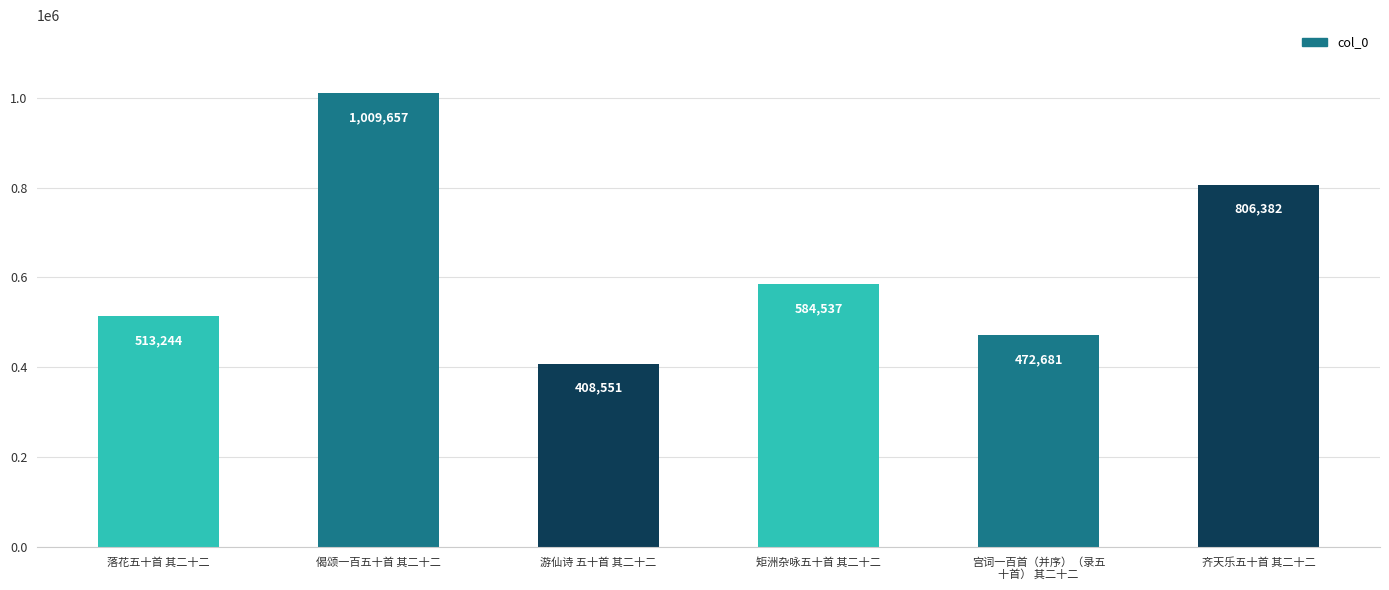

Rank the categories by value from lowest to highest.

游仙诗 五十首 其二十二, 宫词一百首（并序）（录五
十首） 其二十二, 落花五十首 其二十二, 矩洲杂咏五十首 其二十二, 齐天乐五十首 其二十二, 偈颂一百五十首 其二十二